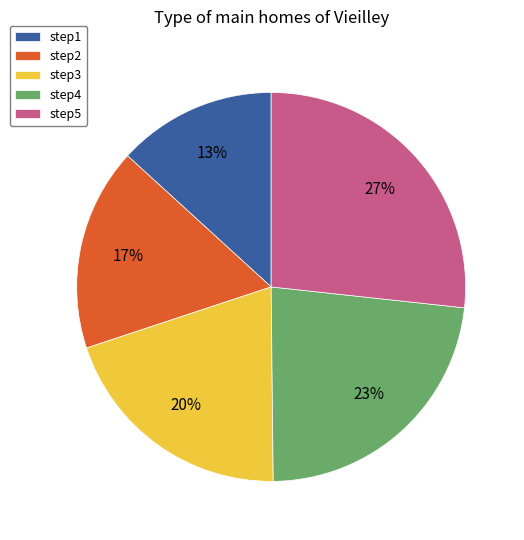

Does step1 represent more than half of the total?

No